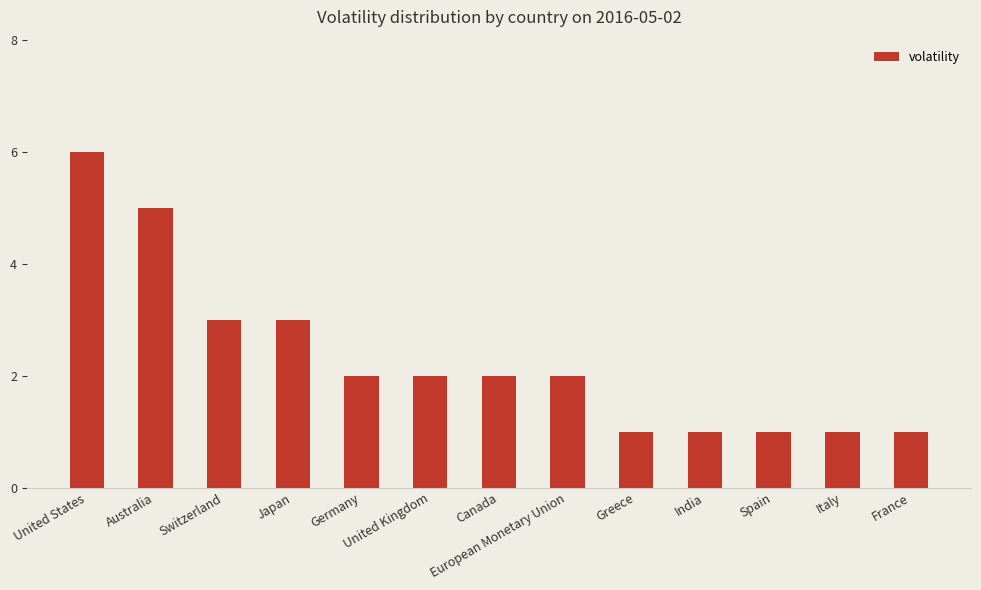

What position from the right is Australia?

12